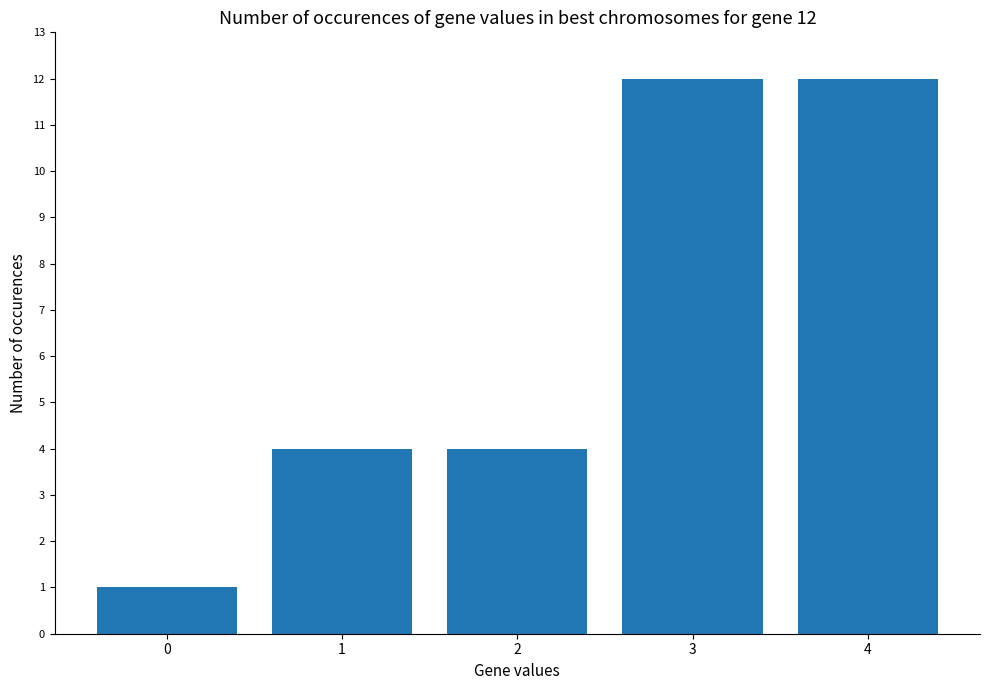

How many values are between 4 and 12?

4